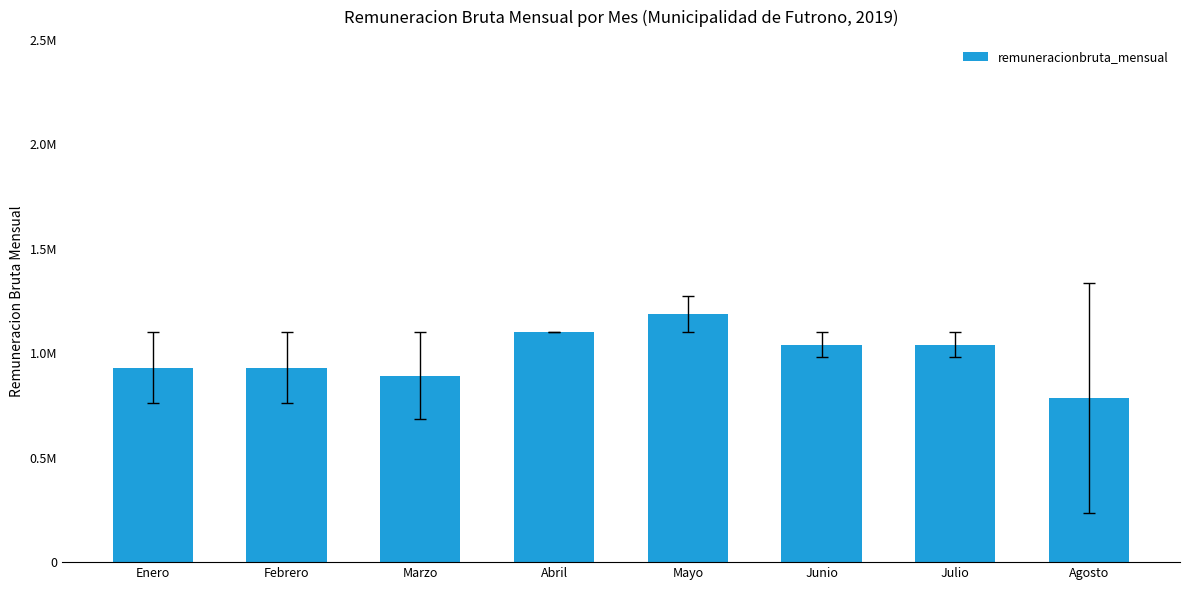

List the labels in order of value, largest first.

Mayo, Abril, Junio, Julio, Enero, Febrero, Marzo, Agosto